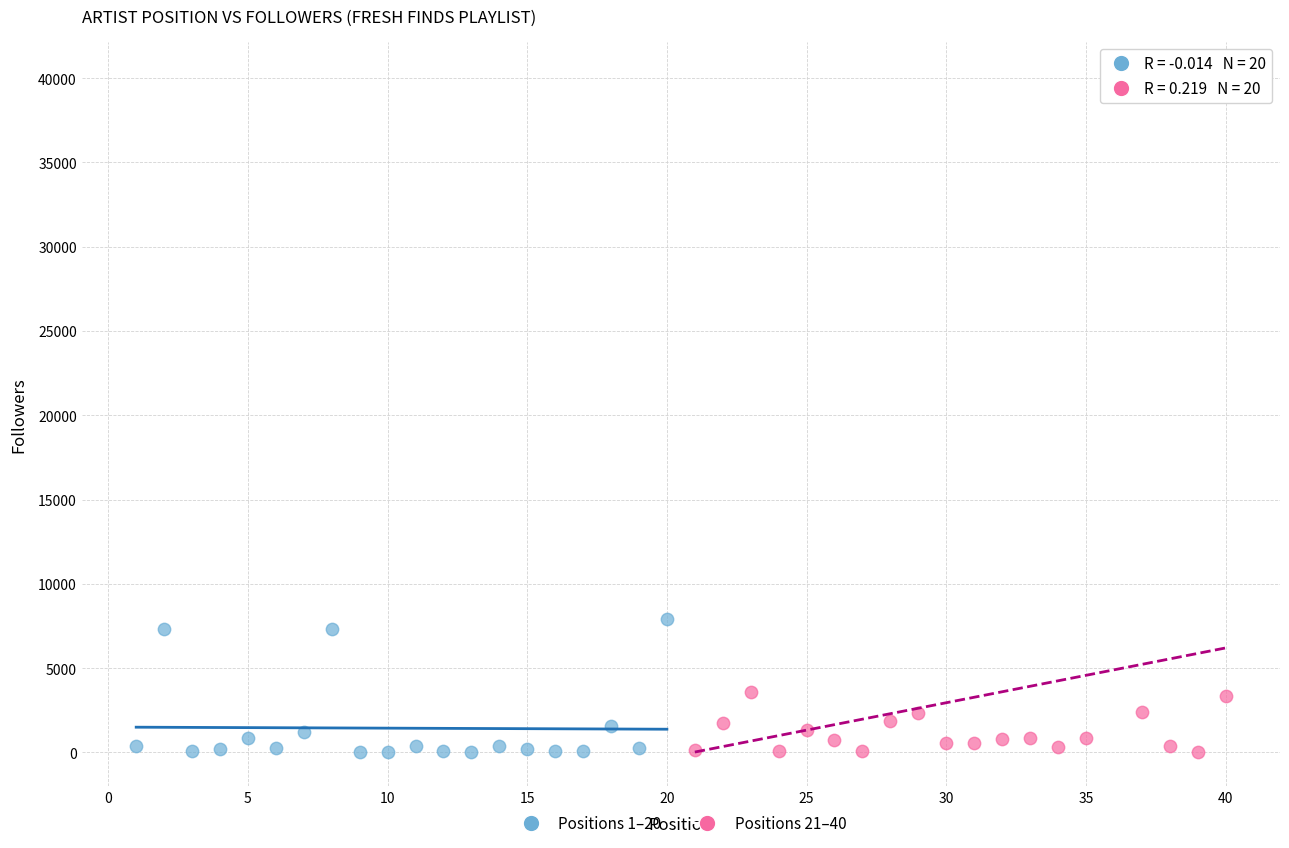

Which series reaches the maximum Y coordinate?

Positions 21–40